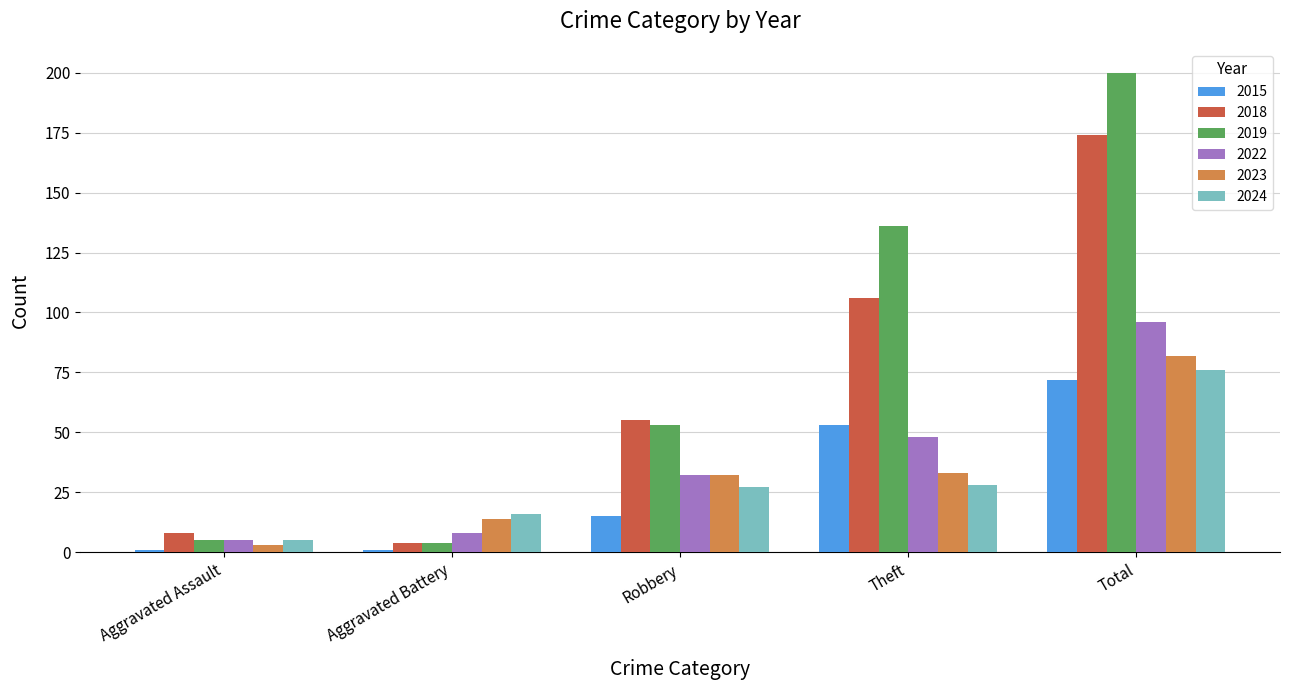

At Total, list the series in order from smallest to largest.

2015, 2024, 2023, 2022, 2018, 2019